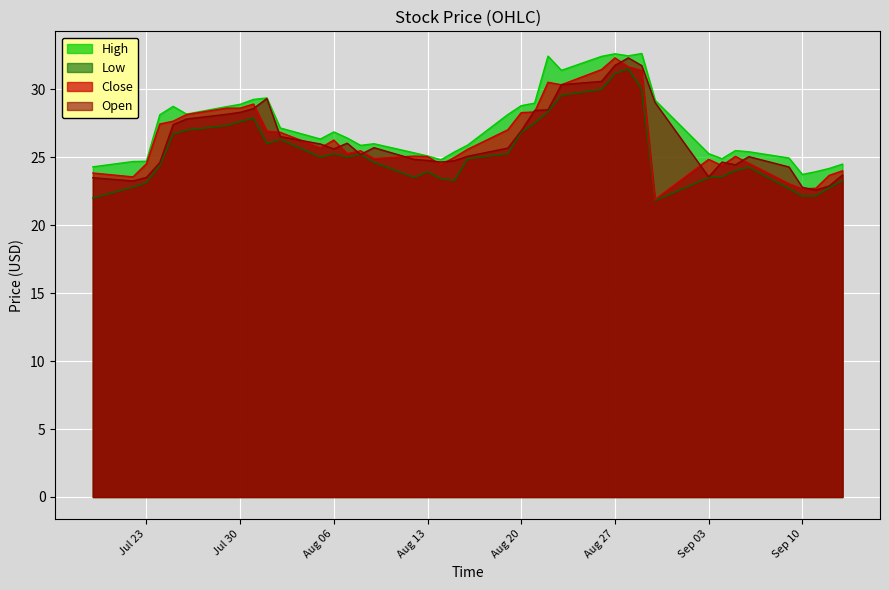

What is the smallest value displayed?

21.8